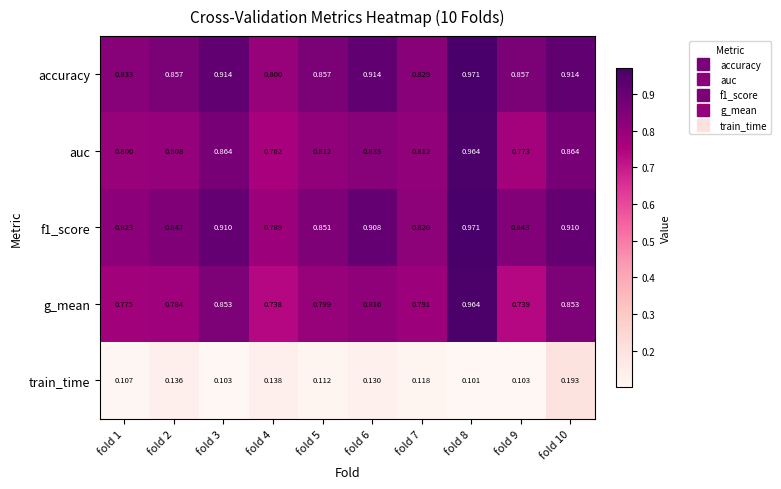

Which series has the largest total across all categories?

accuracy